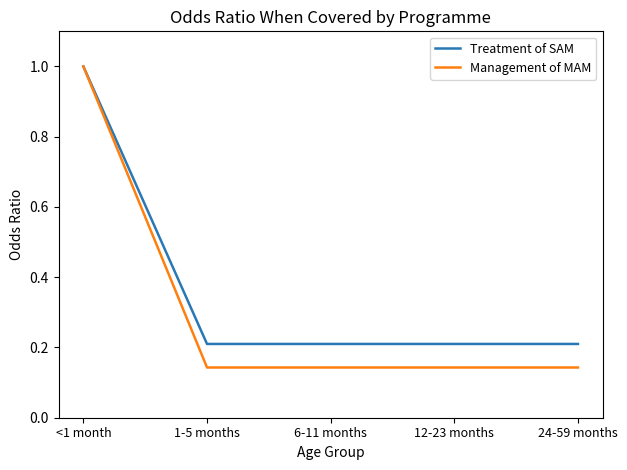

What position from the left is 6-11 months?

3